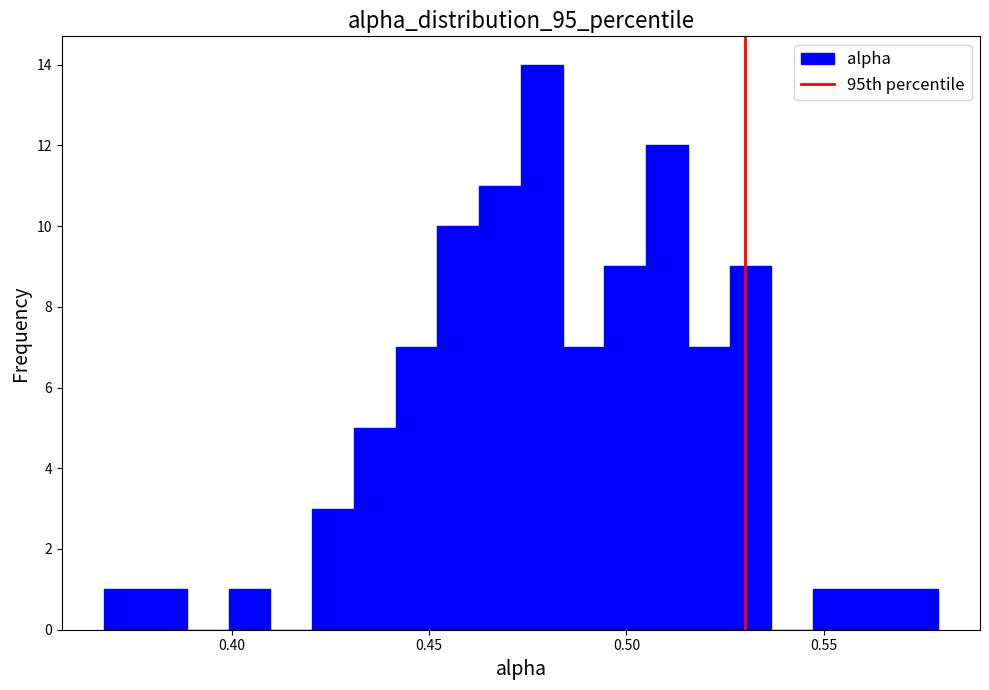

Read against the x-axis, roughly where is the centre of the tallest bar?

0.480